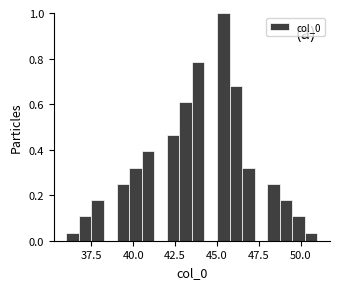

Read against the x-axis, roughly where is the centre of the tallest bar?

45.5